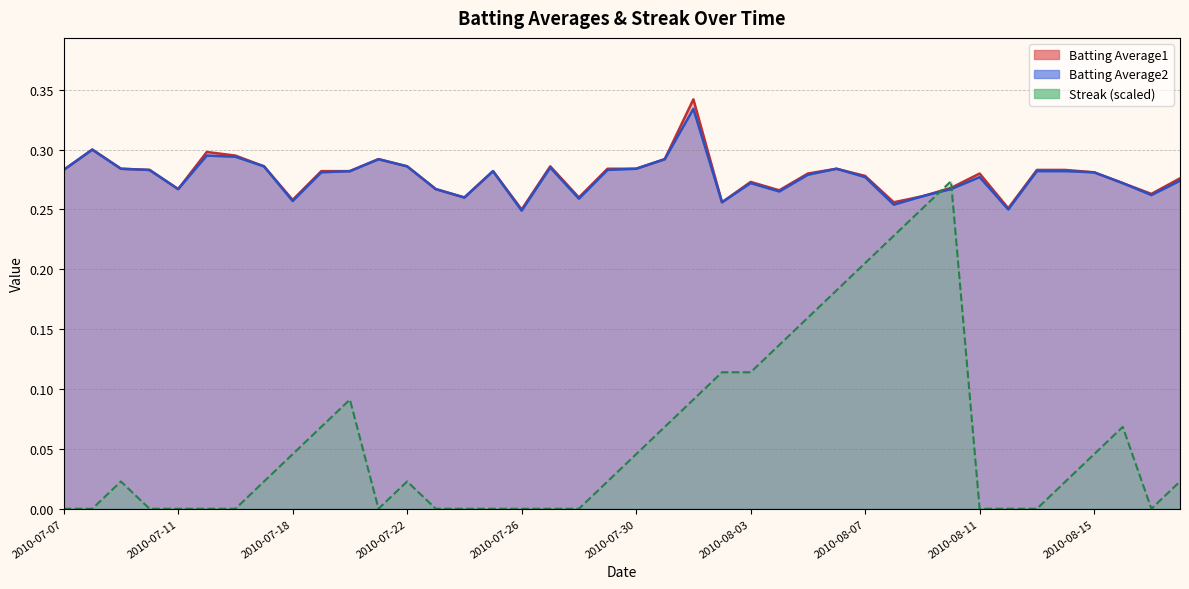

At which category is the sum across all series the highest?

2010-08-10